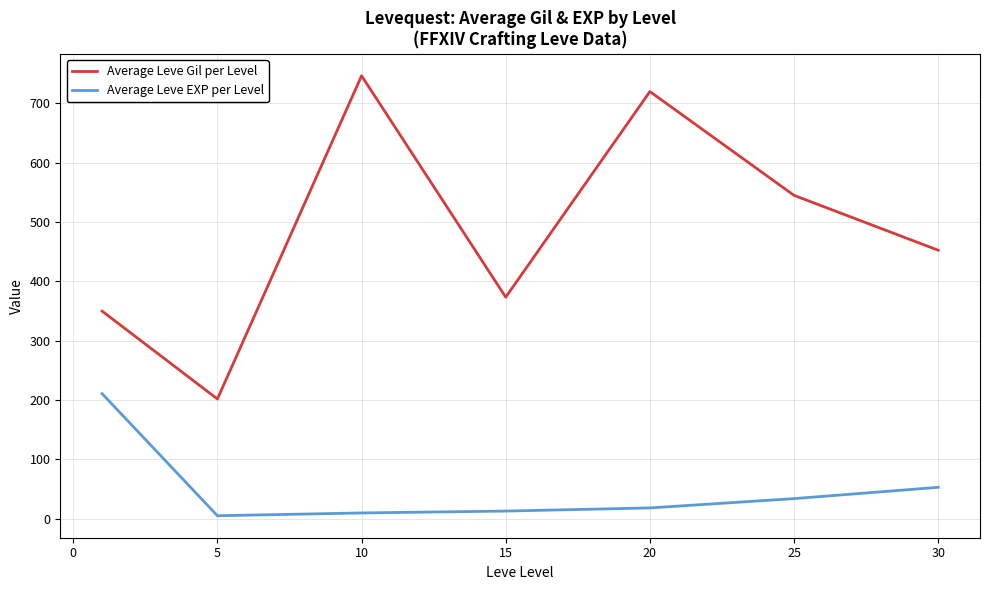

What is the highest value of the Average Leve EXP per Level series?

210.7